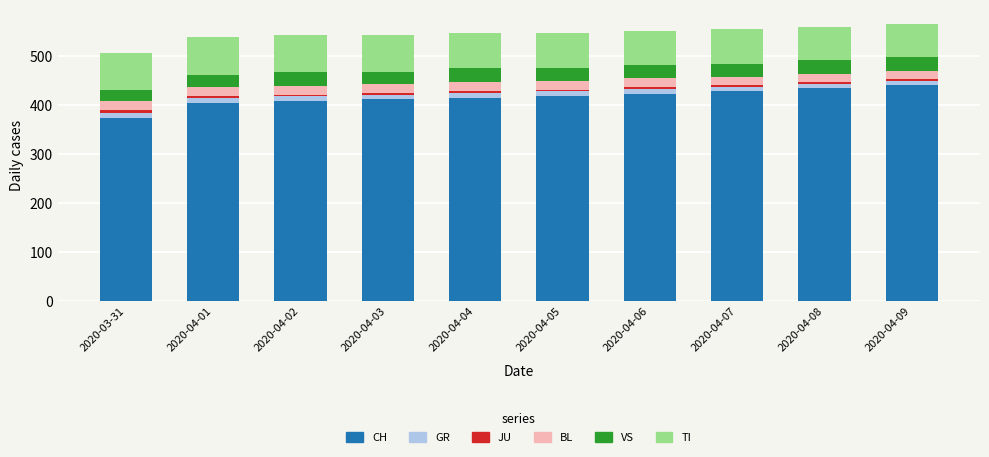

What is the maximum value for CH?

441